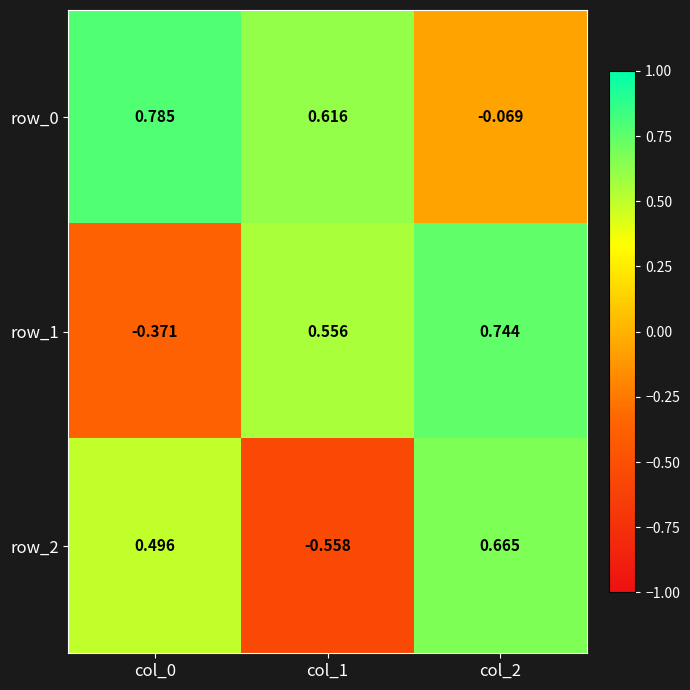

Between col_1 and col_2, which series saw the biggest shift?

row_2